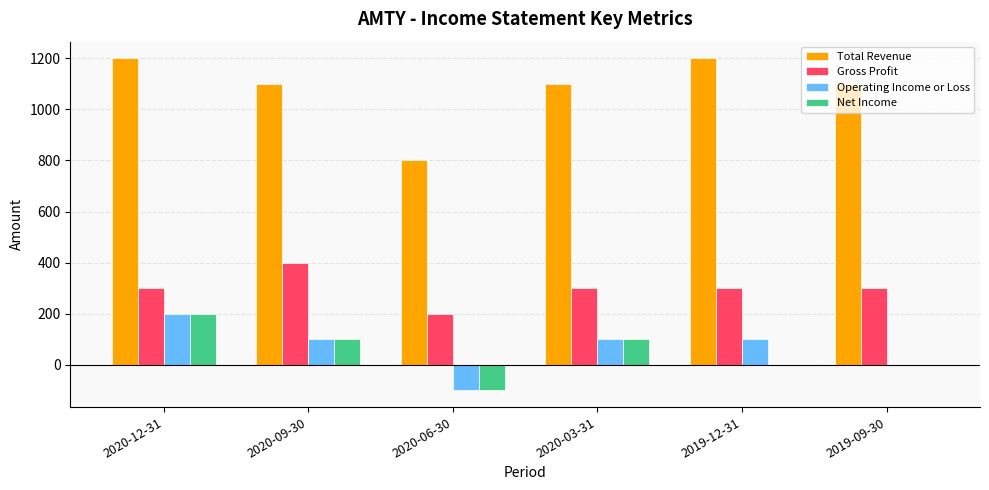

What is the maximum value shown in the chart?

1200